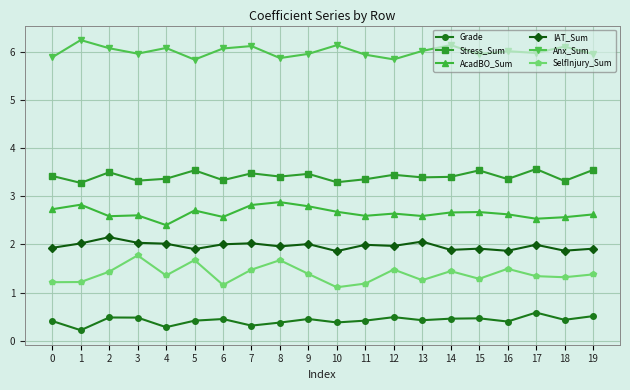

True or false: Grade and Anx_Sum intersect in this chart.

False